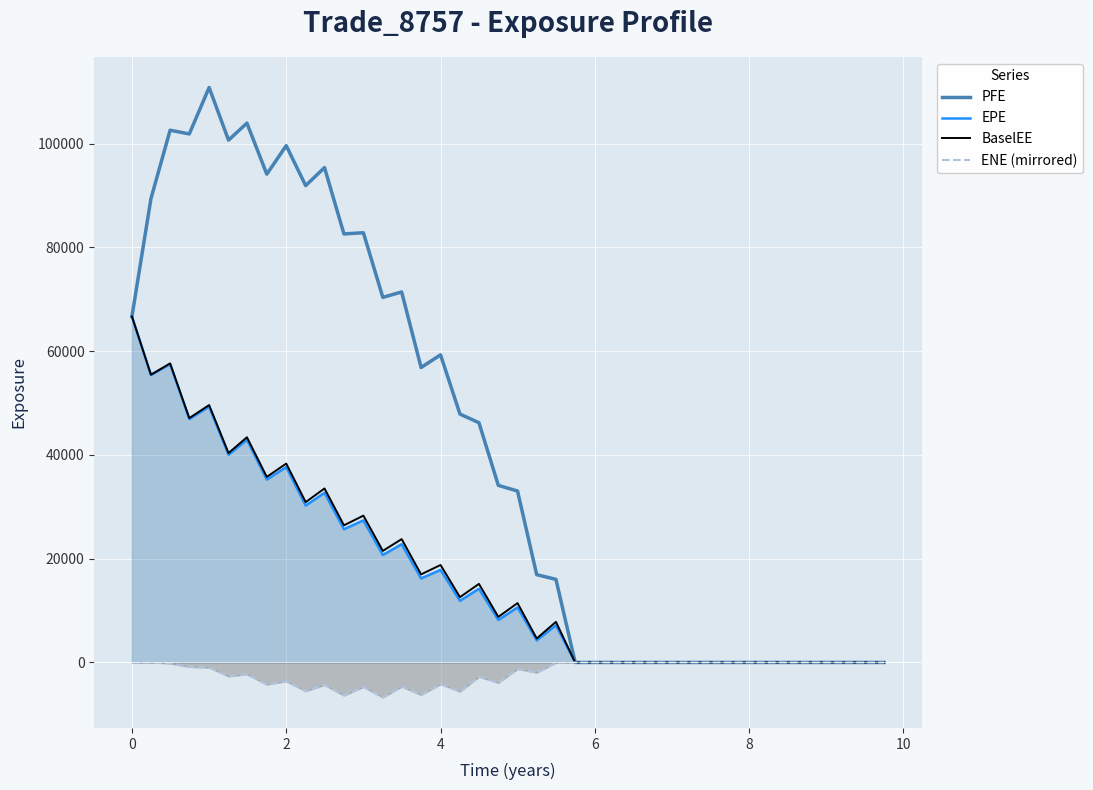

Which series has the largest range (max minus min)?

PFE